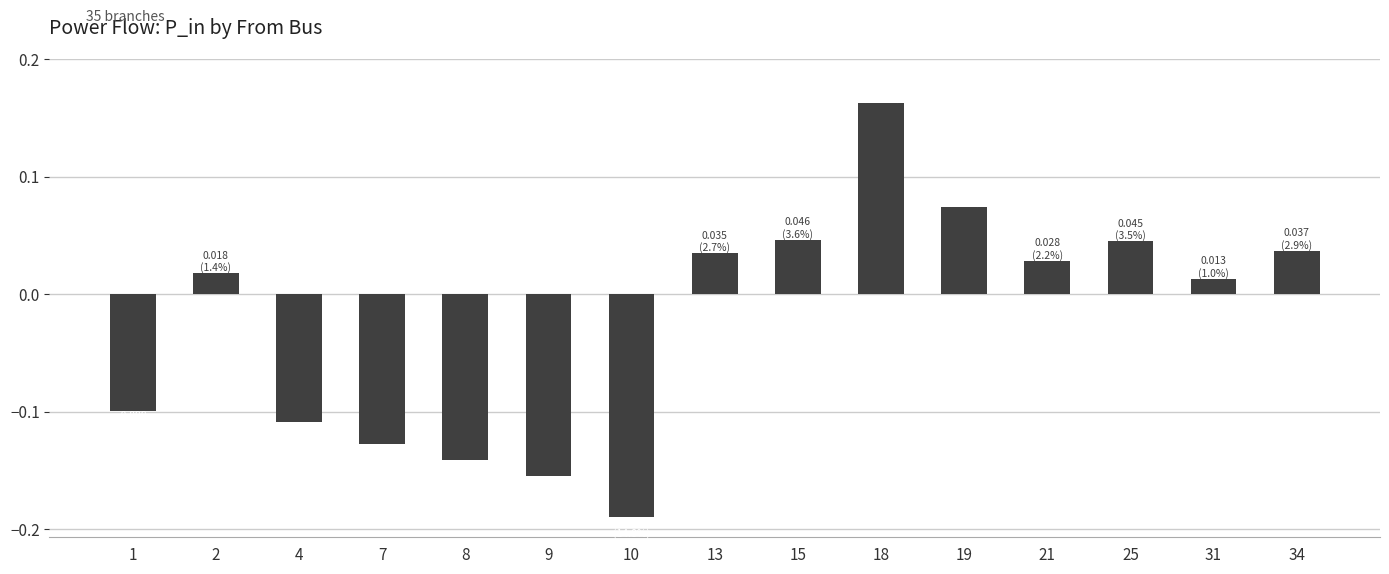

Which category has the lowest value across all series?

10